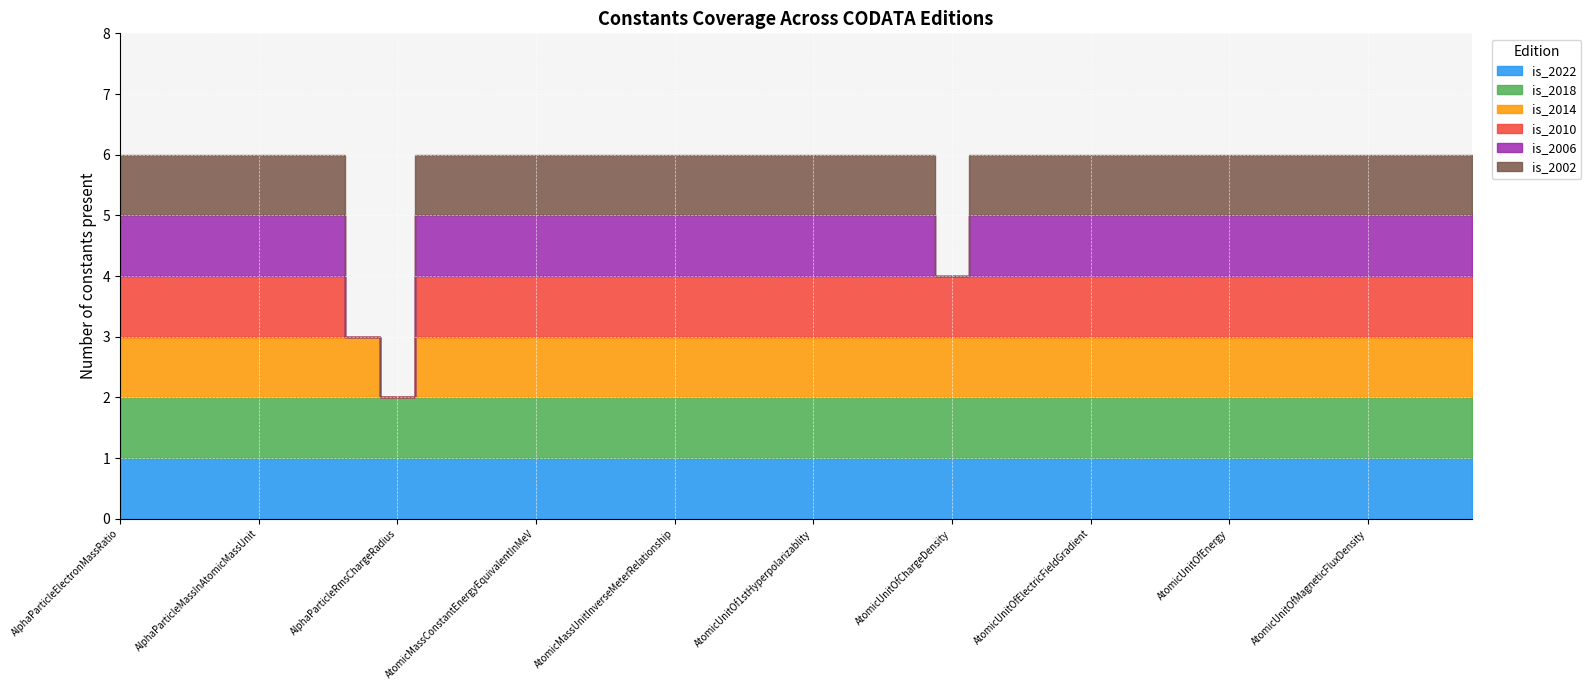

What is the label of the 25th point from the left?

AtomicUnitOfChargeDensity